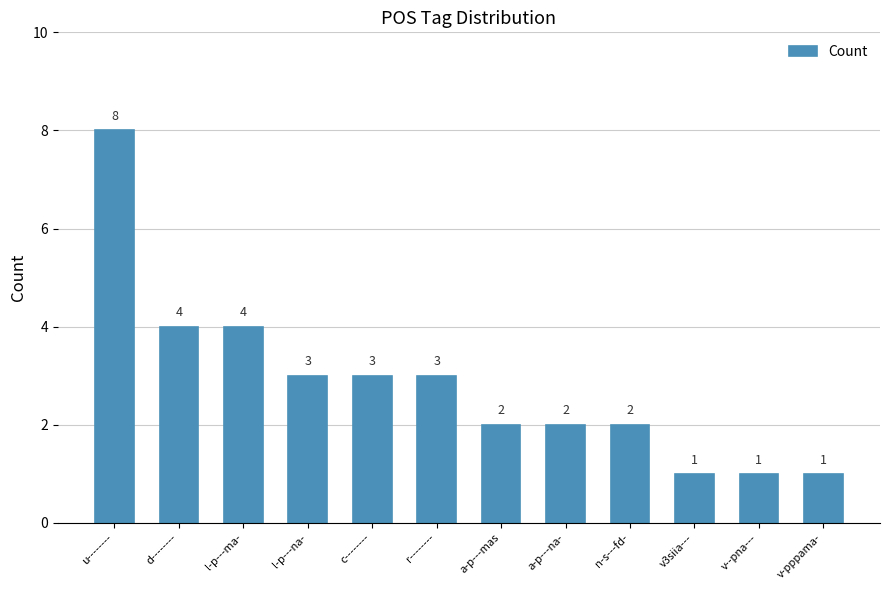

At which category does the chart reach its peak across all series?

u--------